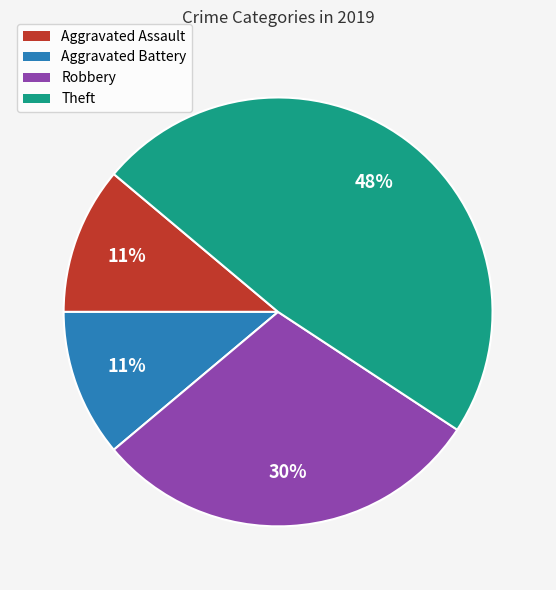

Between Theft and Robbery, which is larger?

Theft